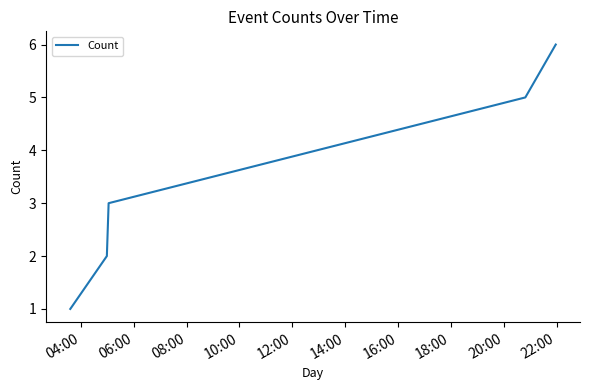

What is the greatest value displayed?

6